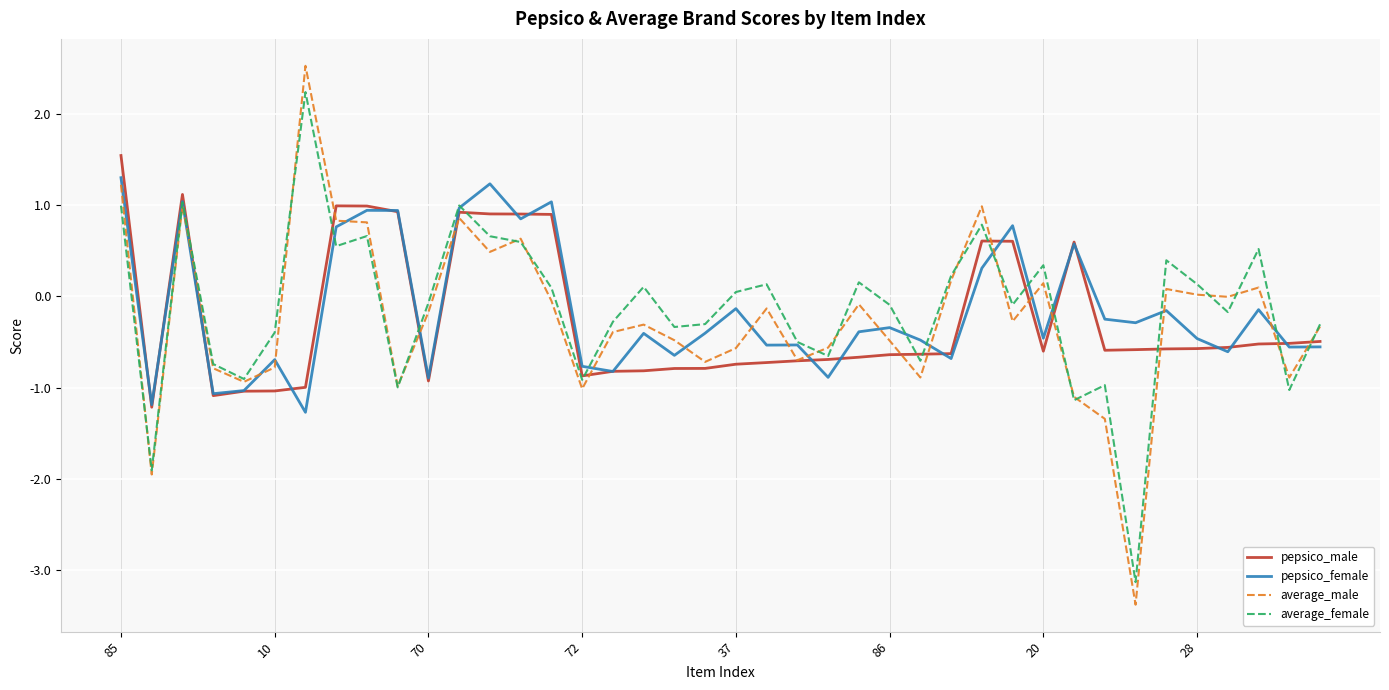

Which series has the largest range (max minus min)?

average_male